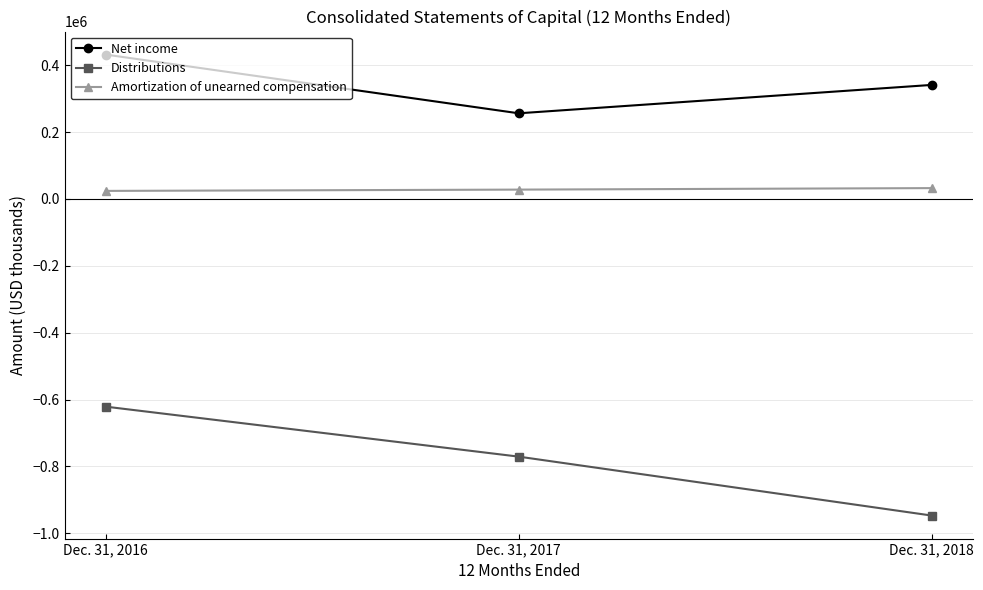

What is the value of the Distributions point at the 3rd from the left?

-946991